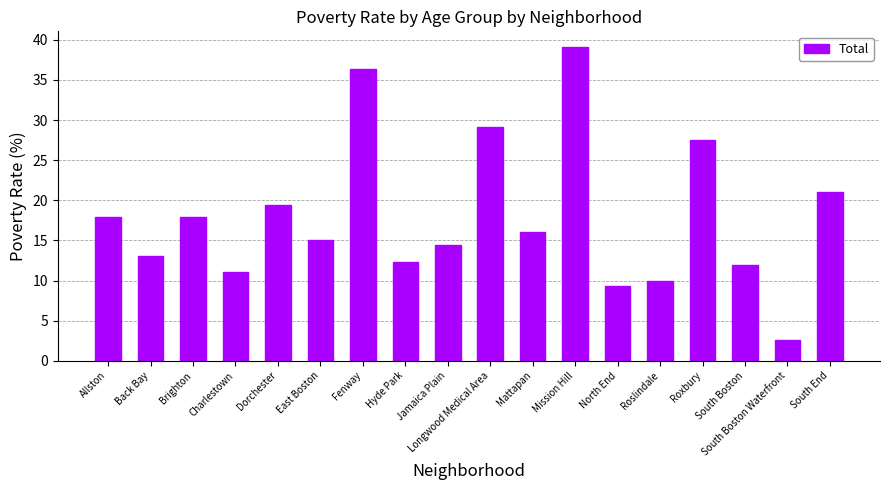

At which label is the value closest to 20?

Dorchester